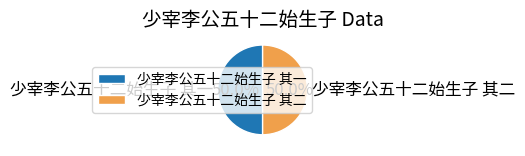

Is it true that 少宰李公五十二始生子 其一 is 50% of the pie?

True